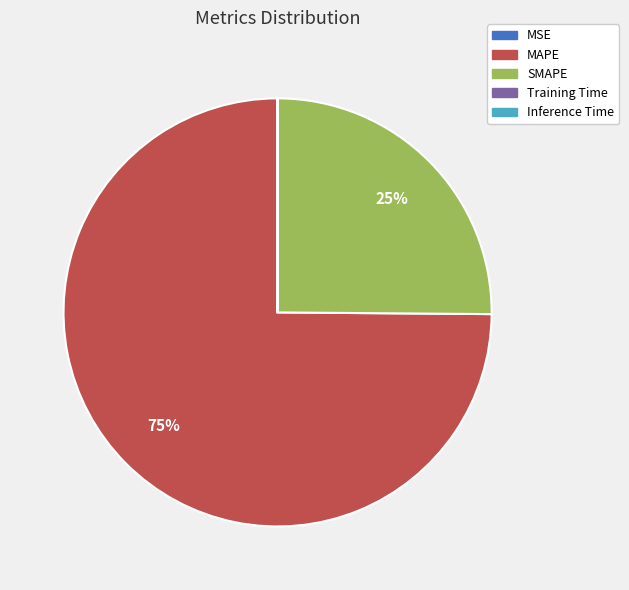

To the nearest percent, what is the difference between the MAPE and SMAPE slice percentages?

50%